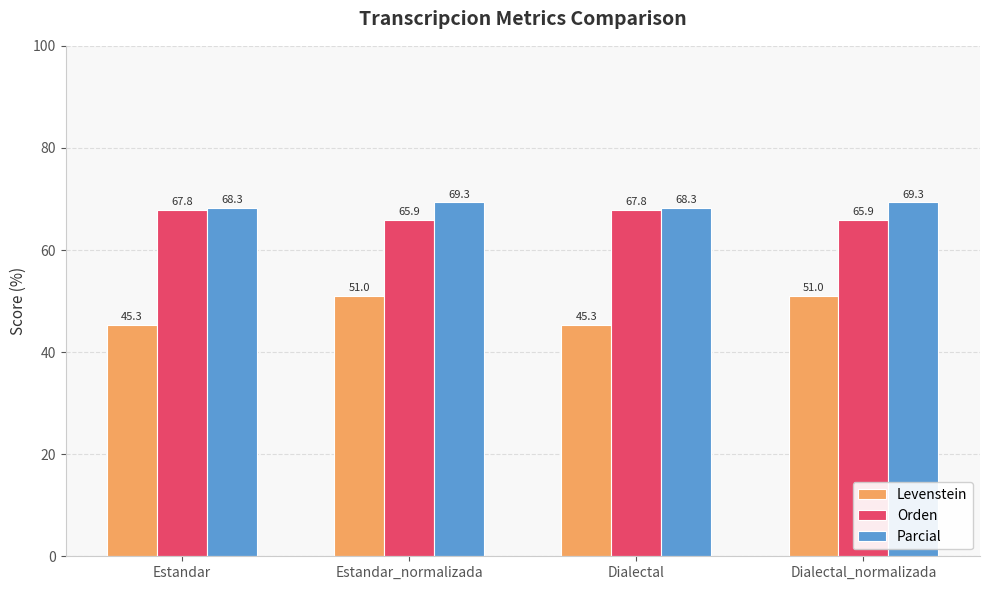

At Estandar, list the series in order from smallest to largest.

Levenstein, Orden, Parcial